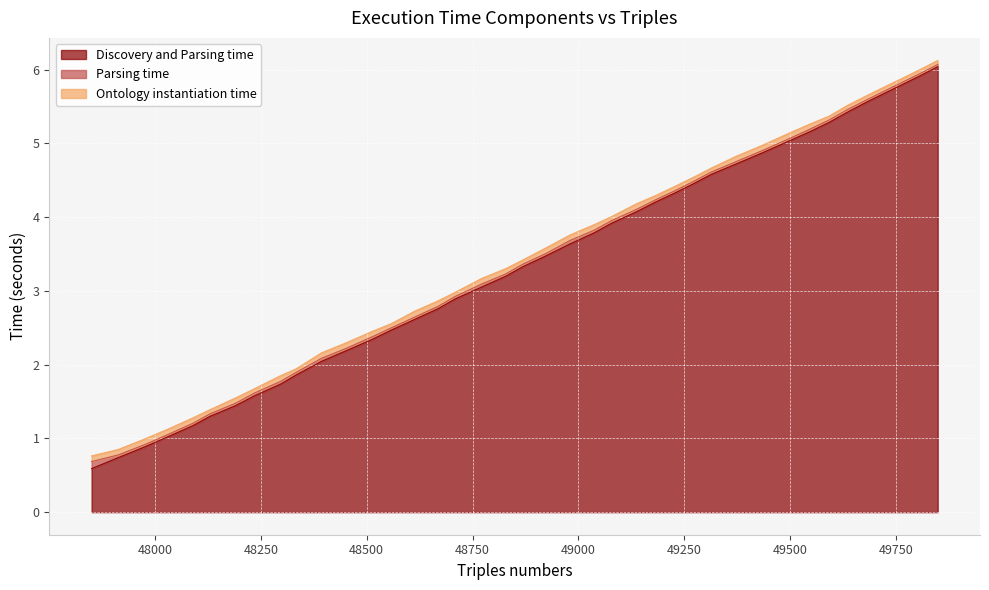

What is the value of the Ontology instantiation time point at the 33rd from the left?

0.1